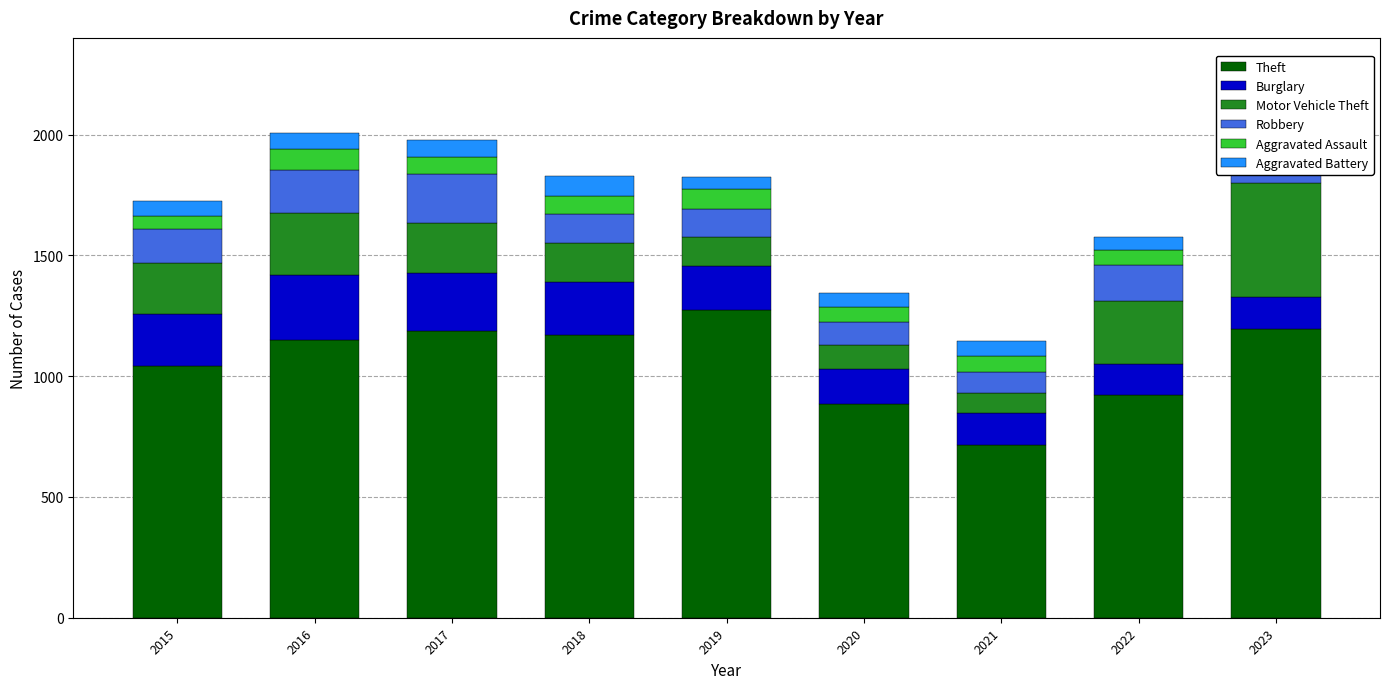

What is the difference between the highest and lowest values at 2018?

1098